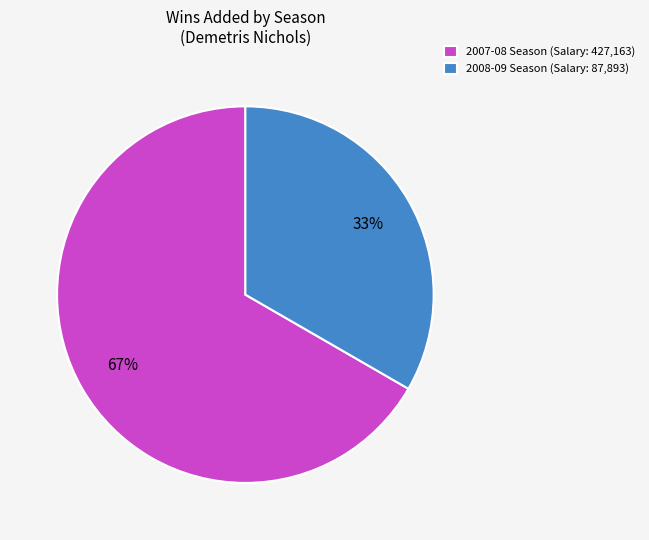

How many segments does this pie chart have?

2